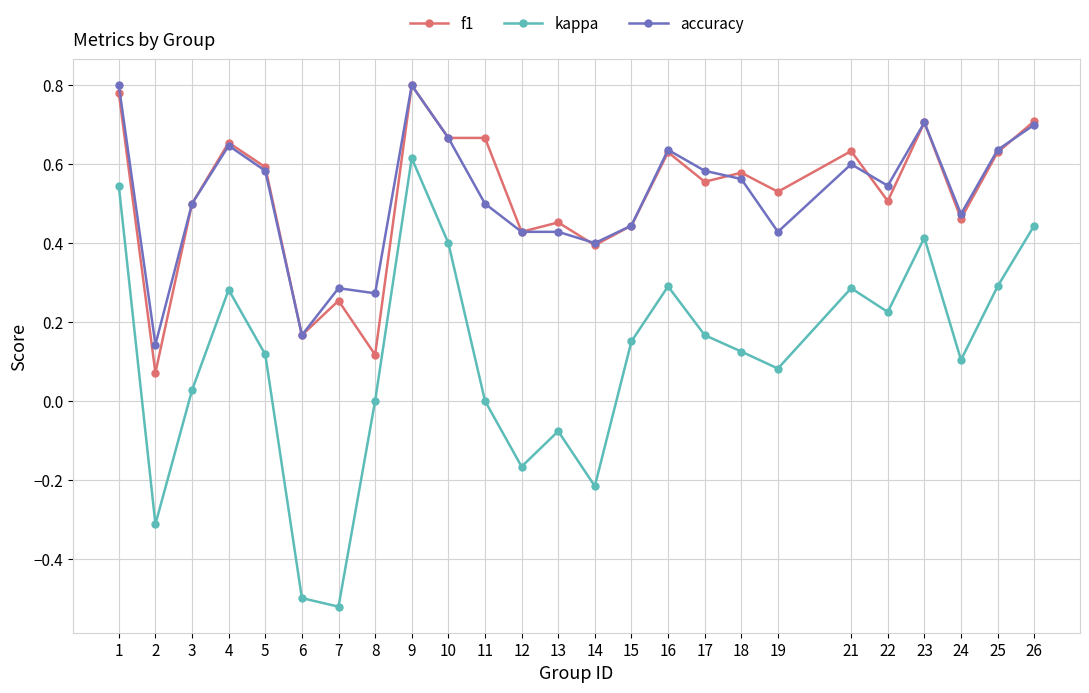

What are all the series names shown in the legend?

f1, kappa, accuracy